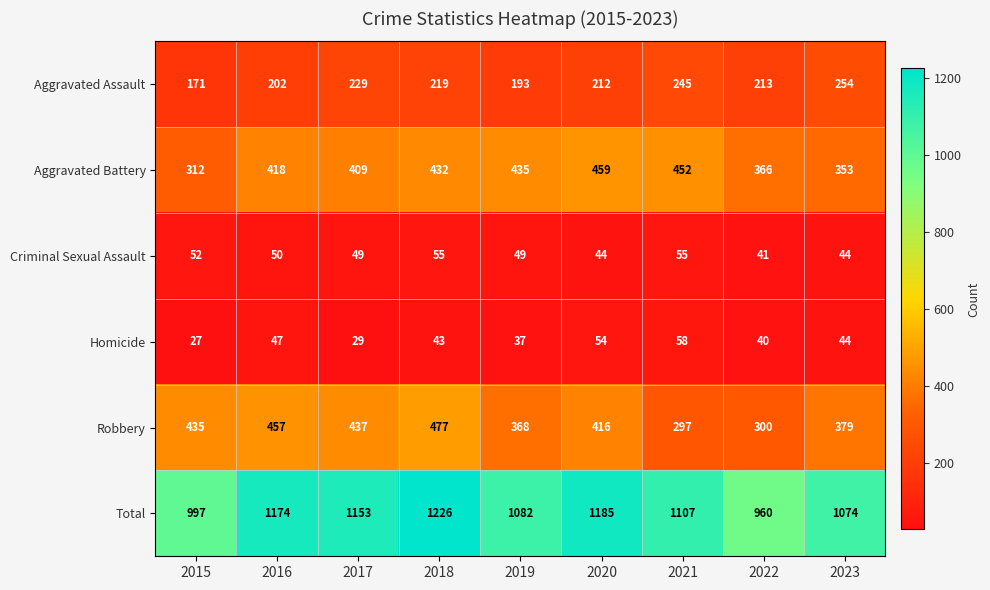

At which category is the sum across all series the highest?

2018